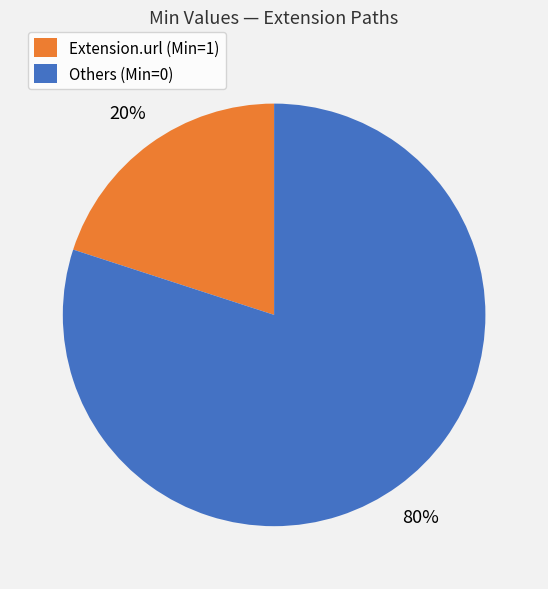

What is the largest slice in the pie chart?

Others (Min=0)